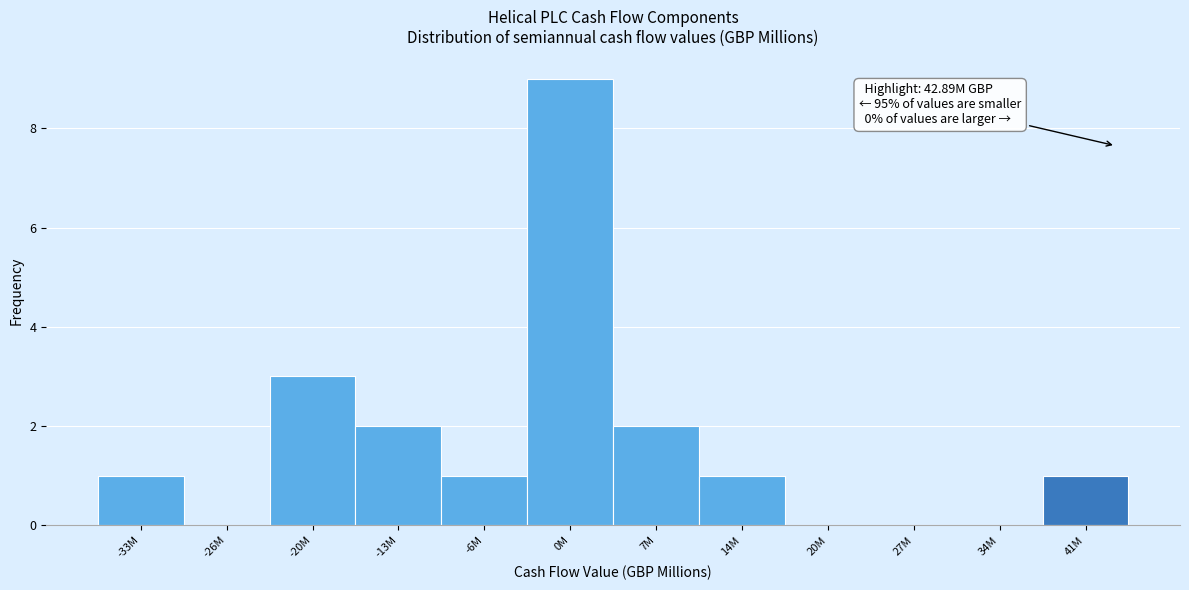

Reading right to left, list all the values displayed in this chart.

41M=1	34M=0	27M=0	20M=0	14M=1	7M=2	0M=9	-6M=1	-13M=2	-20M=3	-26M=0	-33M=1